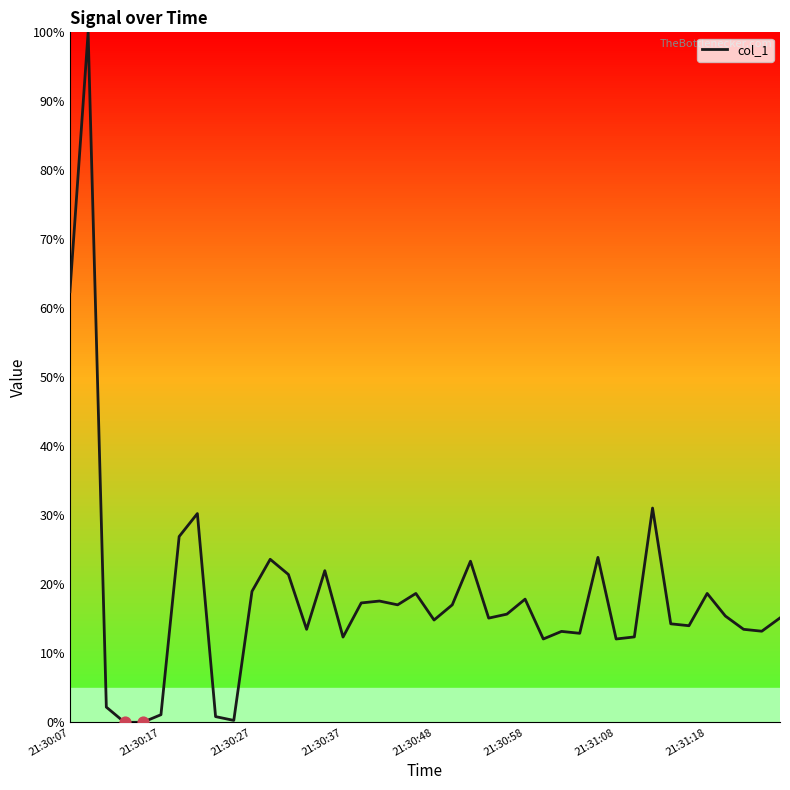

What is the difference between the maximum and minimum values?

100.0